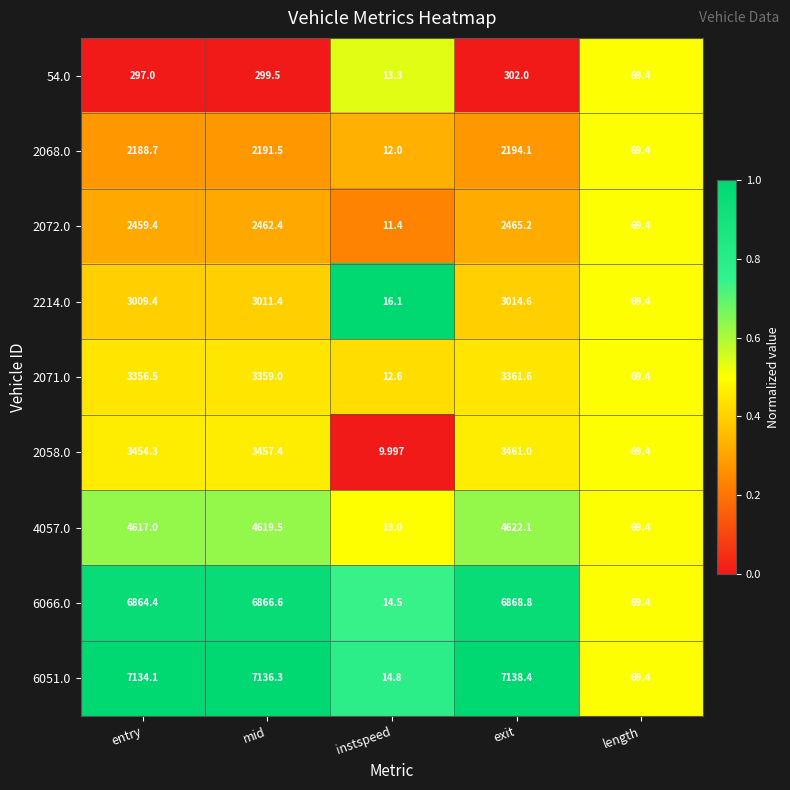

Between instspeed and length, which series saw the biggest shift?

2058.0